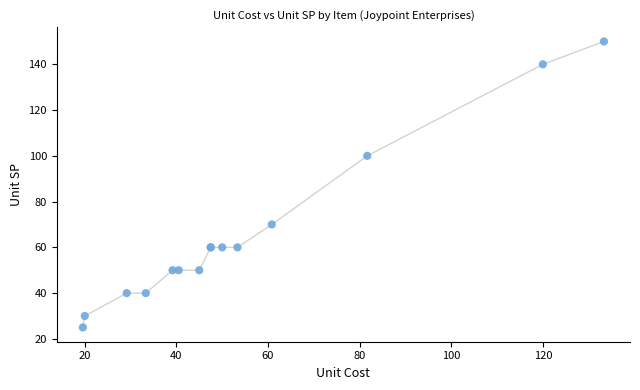

What Y value in the scatter plot is closest to 87?

100